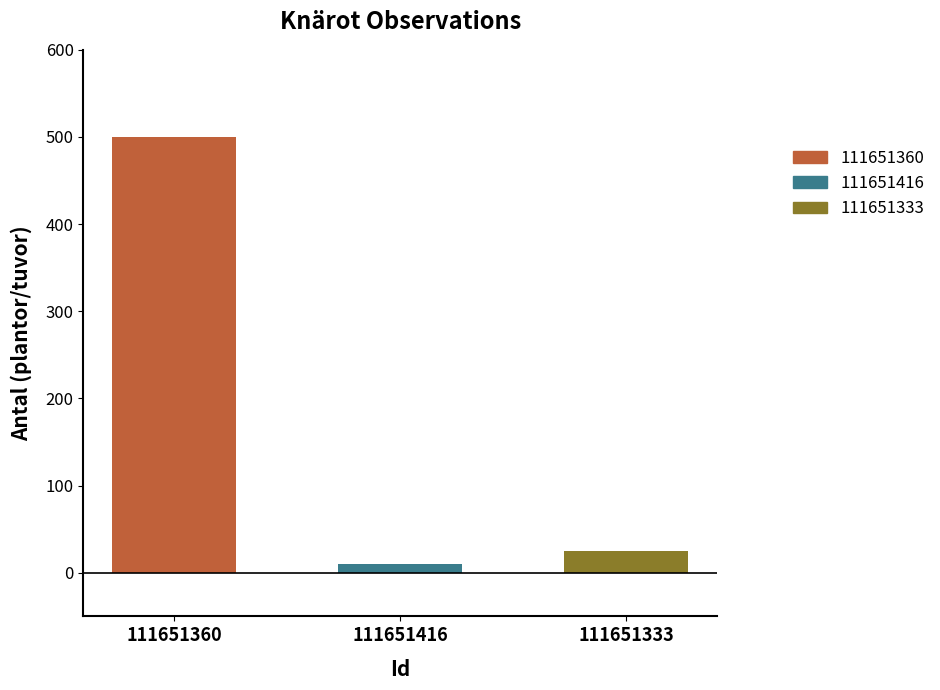

What position from the left is 111651333?

3